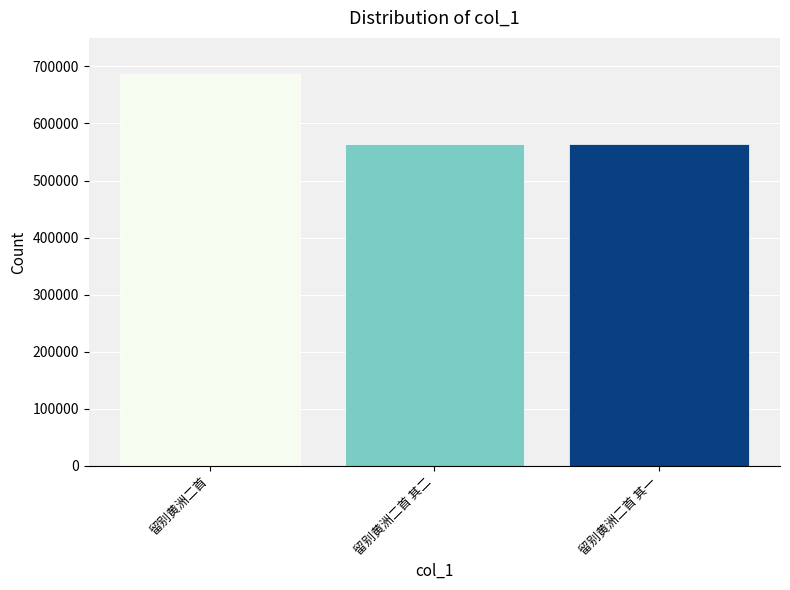

What is the approximate value at 留别黄洲二首 其二?

564314